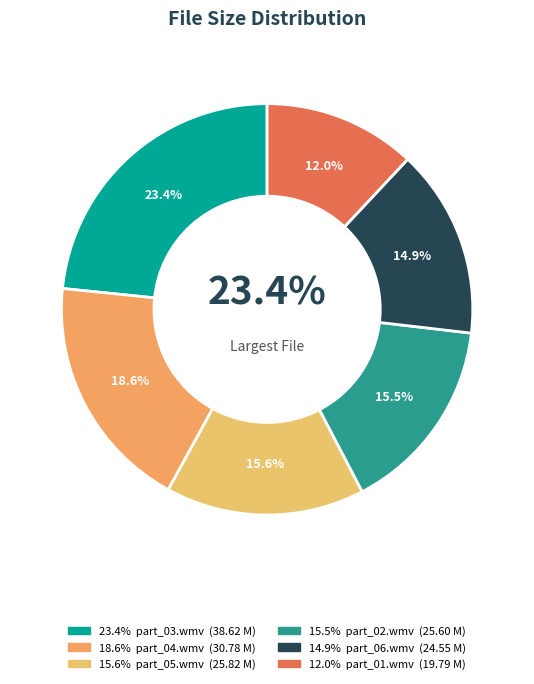

What is the change in value from part_03.wmv to part_02.wmv?

-13.0